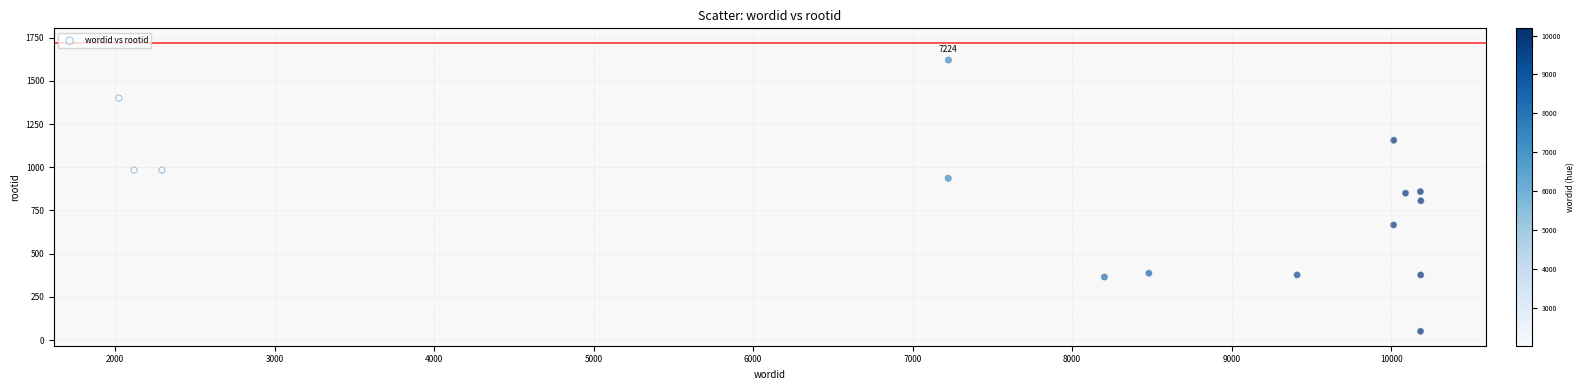

What is the range of Y values (max minus min)?

1569